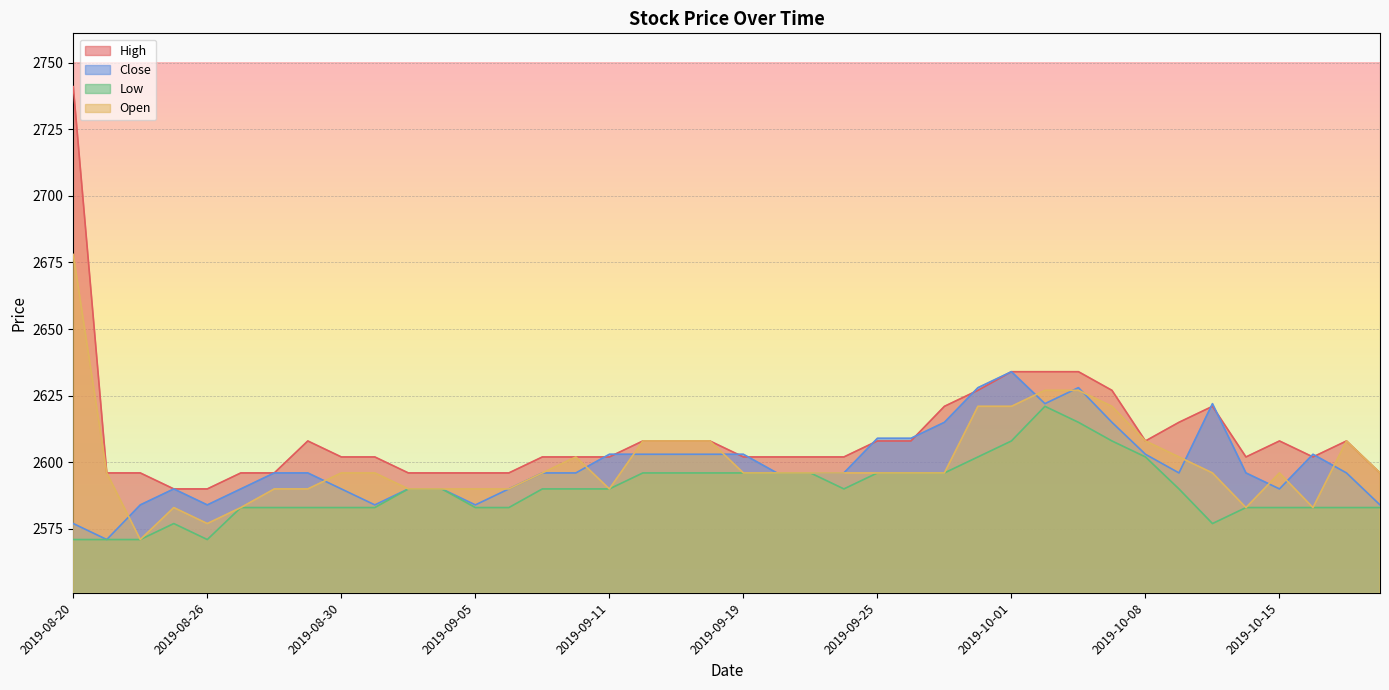

Which category has the highest value in the High series?

2019-08-20